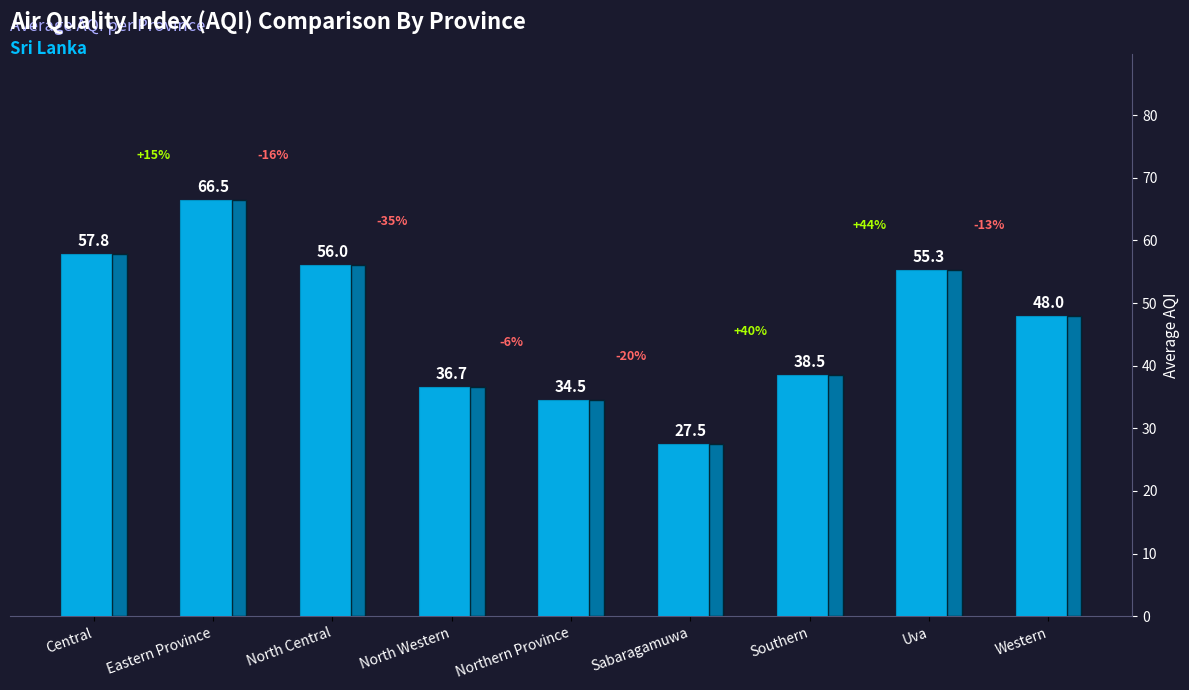

What is the difference between the maximum and second lowest values?

32.0